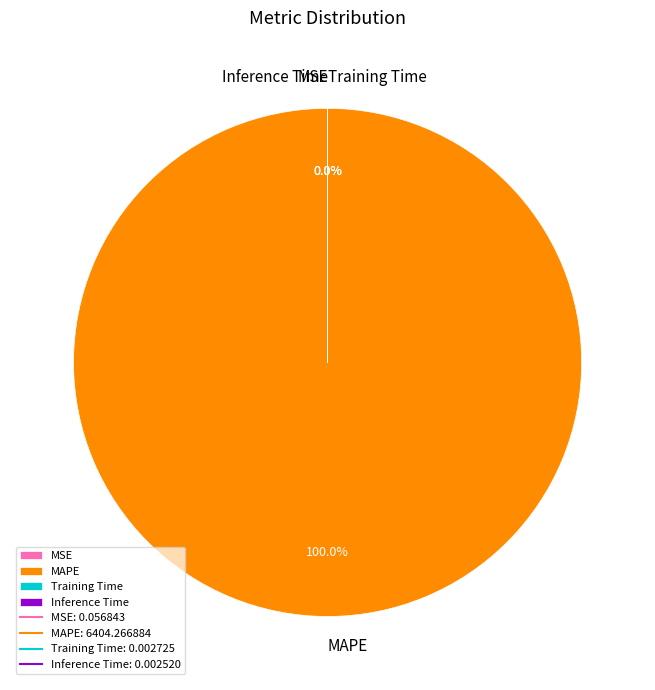

What is the change in value from MSE to Inference Time?

-0.1